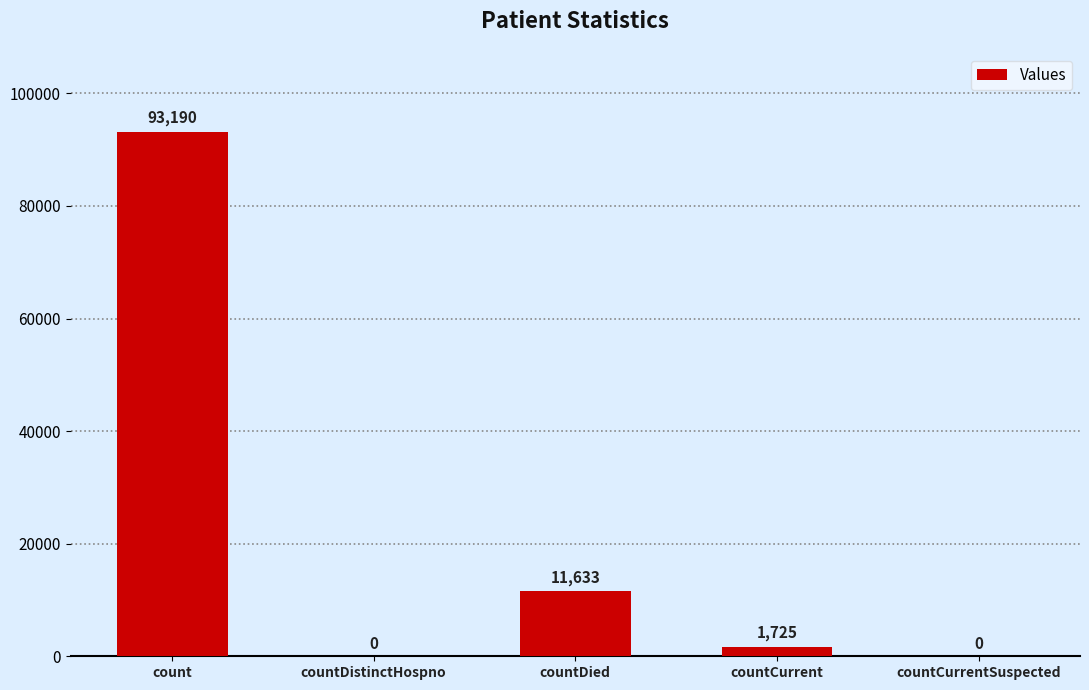

What is the sum of all values?

106548